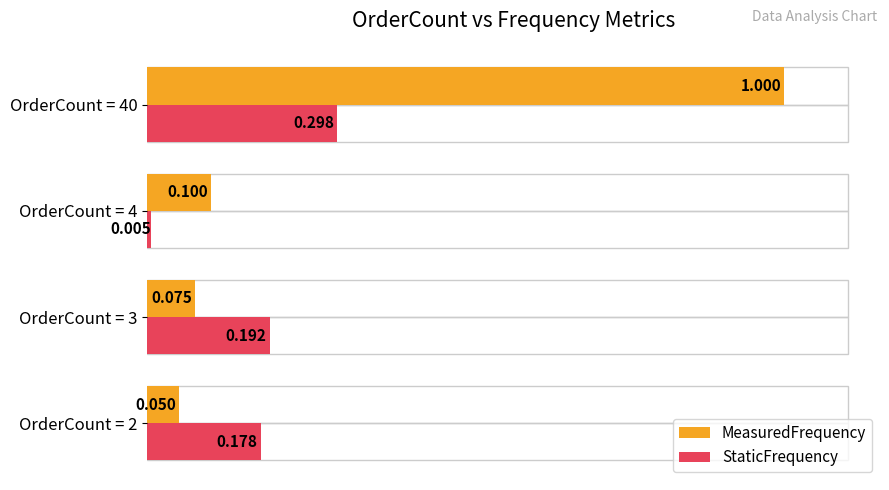

Which series has the widest spread of values?

MeasuredFrequency